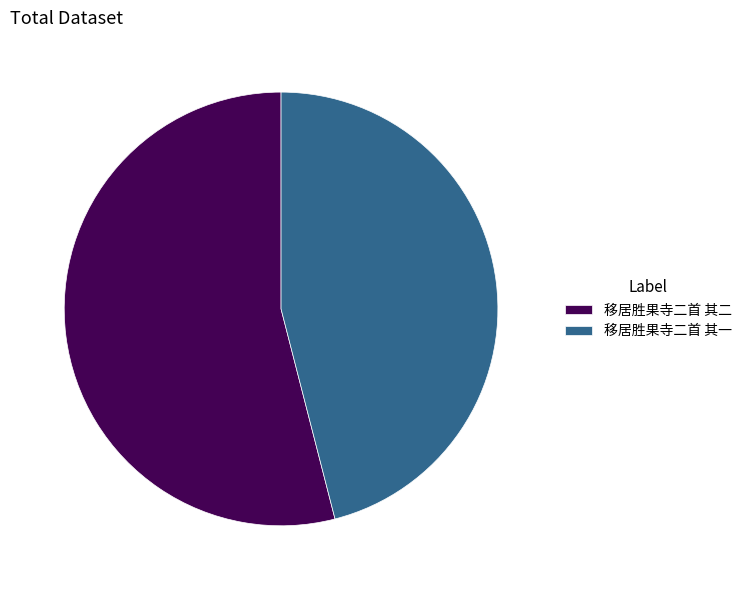

Which slice represents more than half of the pie?

移居胜果寺二首 其二